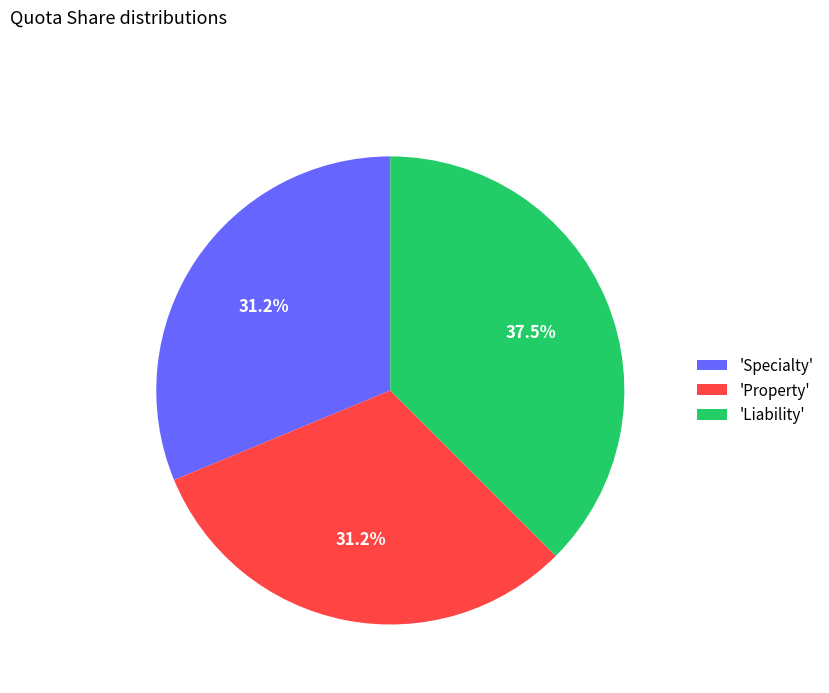

Combined, do 'Specialty' and 'Liability' account for over 50%?

Yes